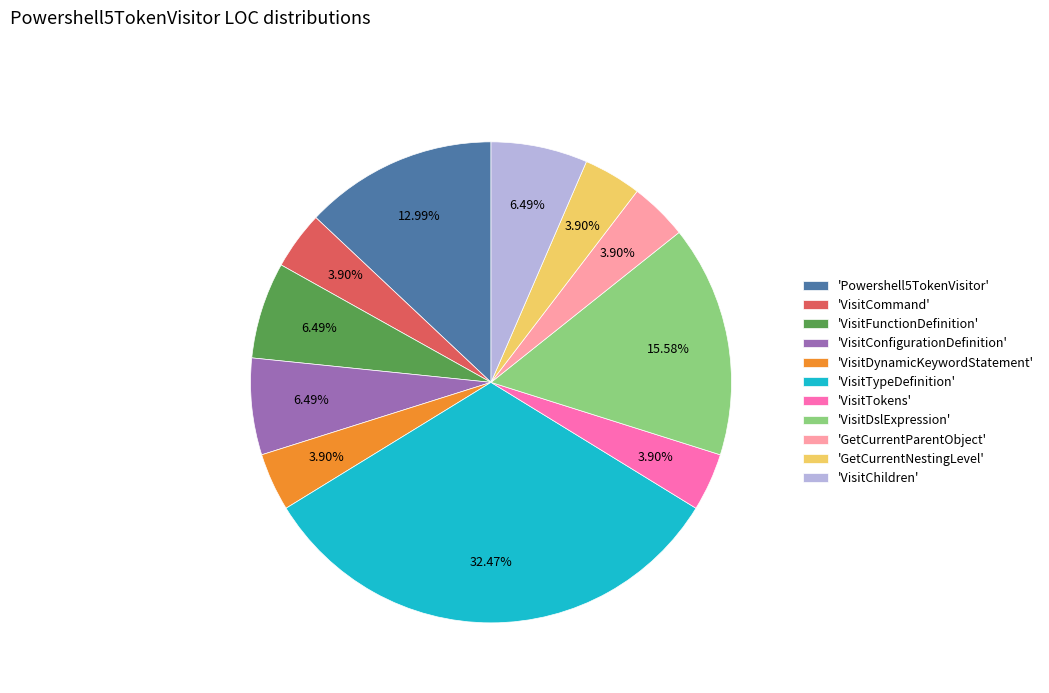

Is 'VisitFunctionDefinition' the majority of the pie?

No